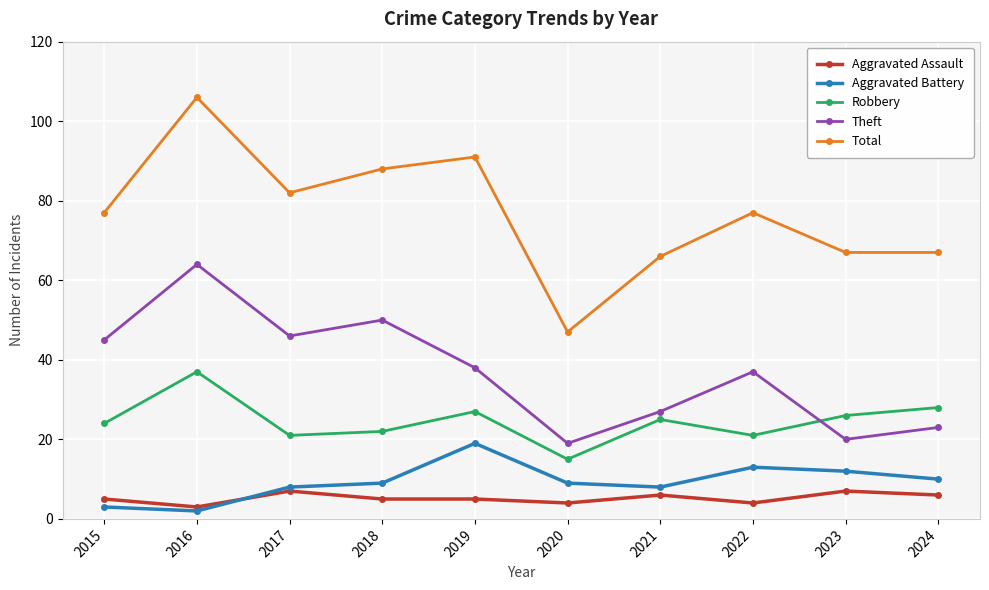

The Robbery series shows 21 at 2022. True or false?

True